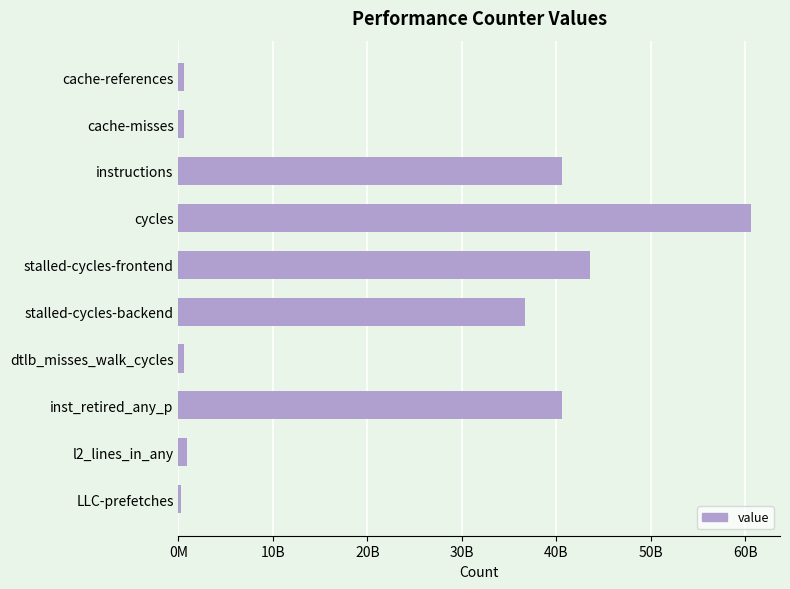

How many data points are less than 36638779178?

5